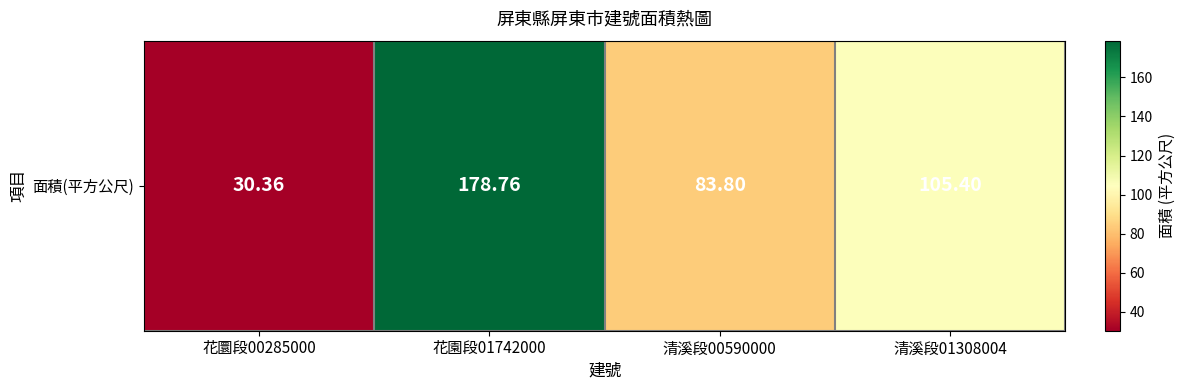

How many values are below 105?

2